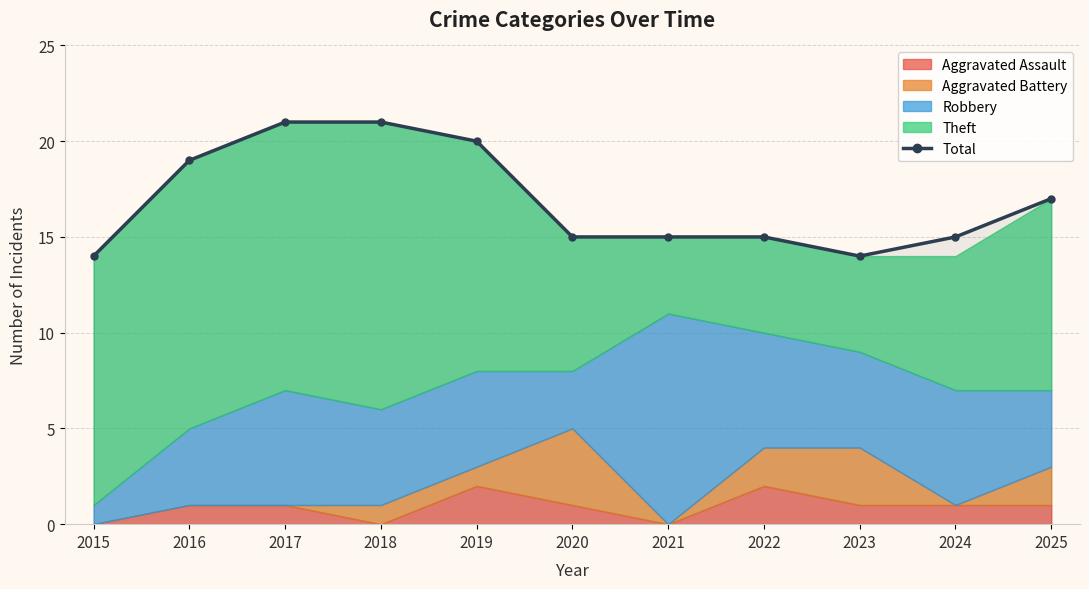

Reading left to right, extract all data points from this chart.

2015=14	2016=19	2017=21	2018=21	2019=20	2020=15	2021=15	2022=15	2023=14	2024=15	2025=17